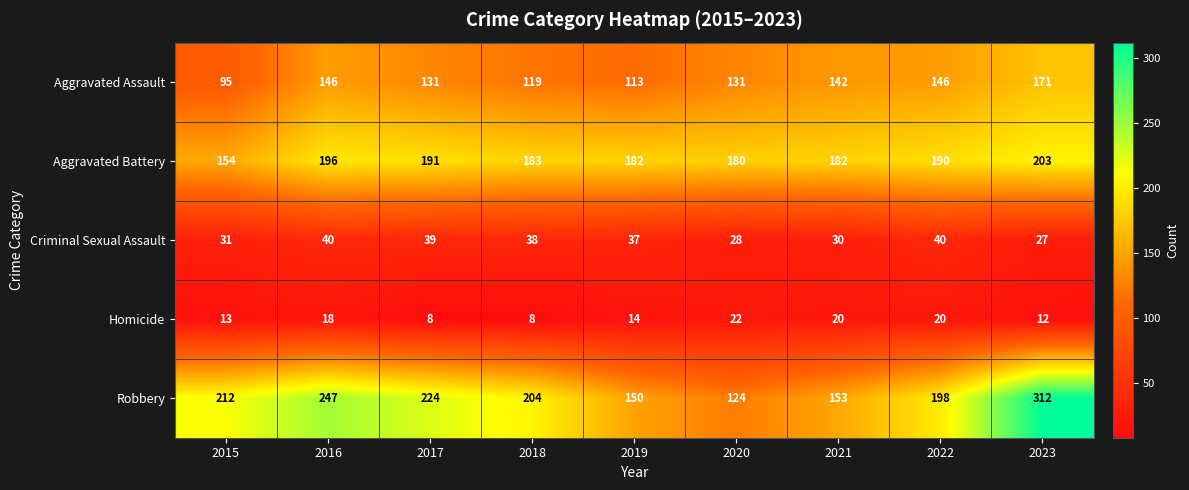

What is the sum of all Homicide values?

135